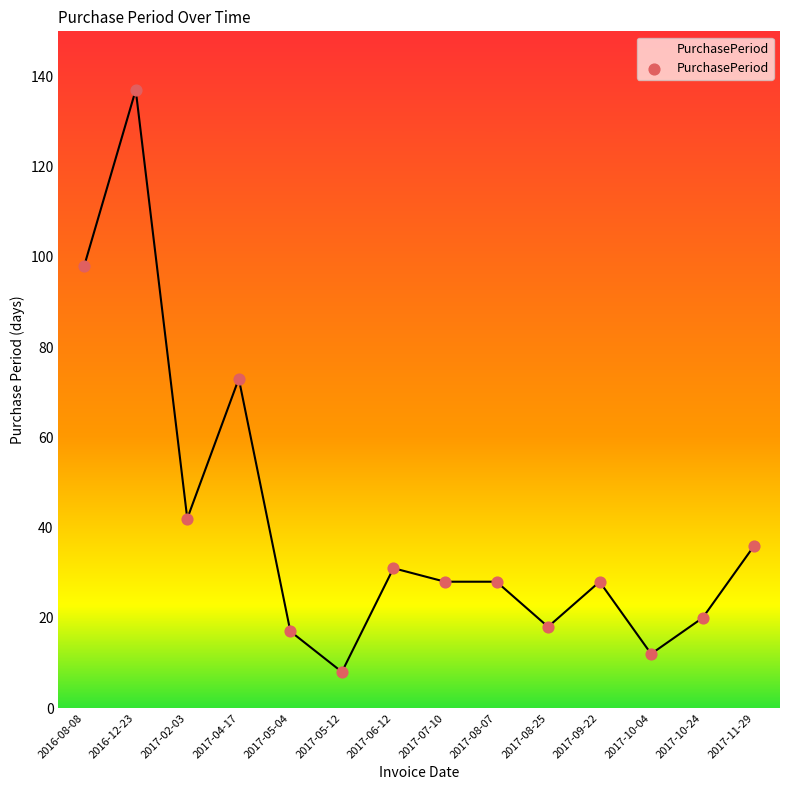

Between 2017-09-22 and 2016-08-08, which is larger?

2016-08-08